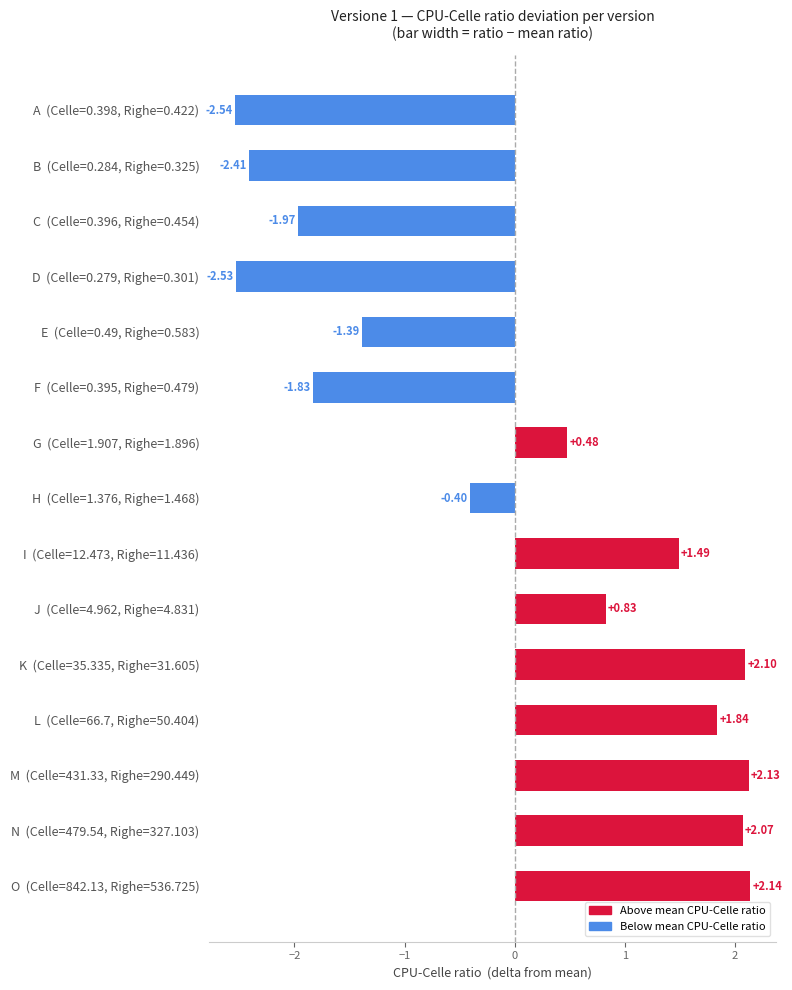

How many data points are above 0?

8